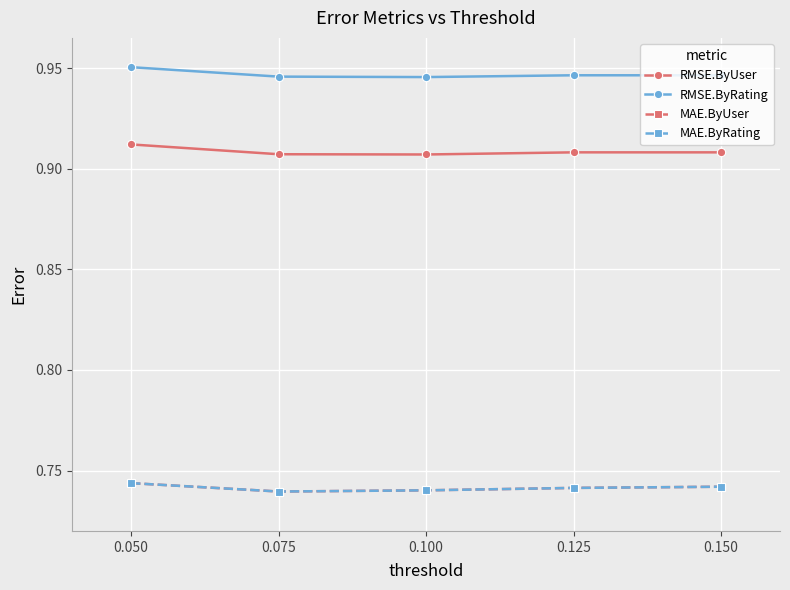

Between 0.075 and 0.125, which series saw the biggest shift?

MAE.ByUser